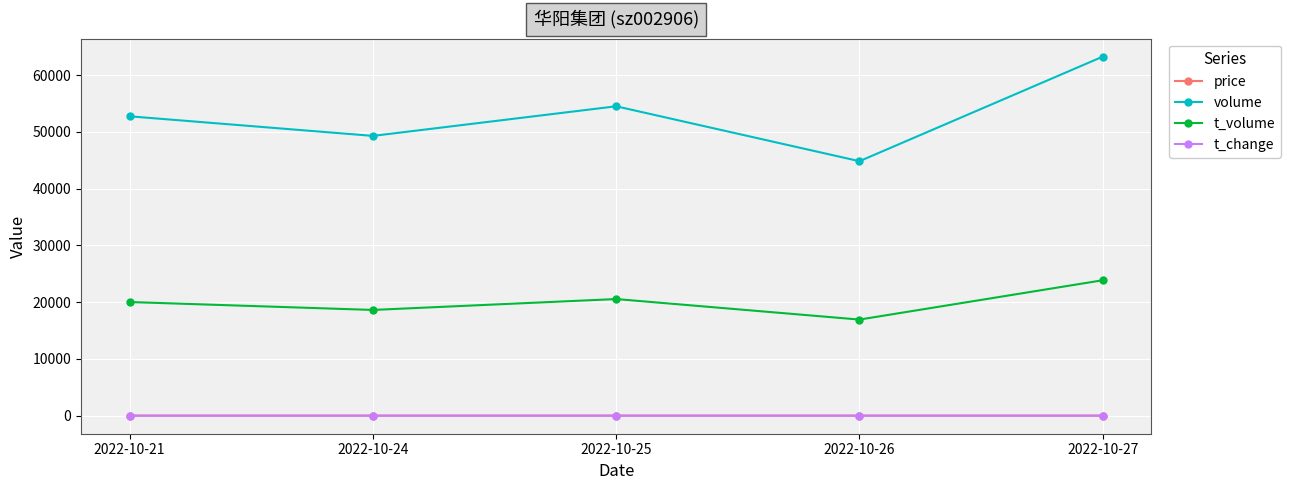

What is the average value of the price series?

37.7